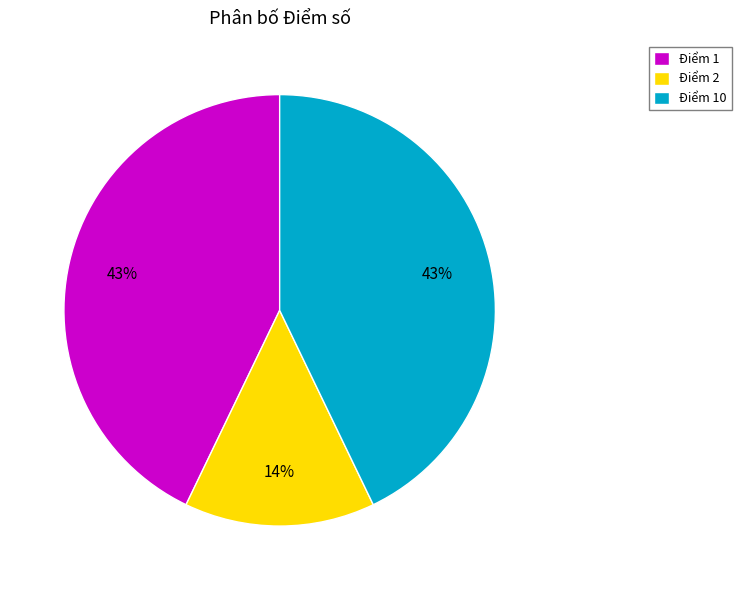

Is it true that Điểm 10 is 43% of the pie?

True